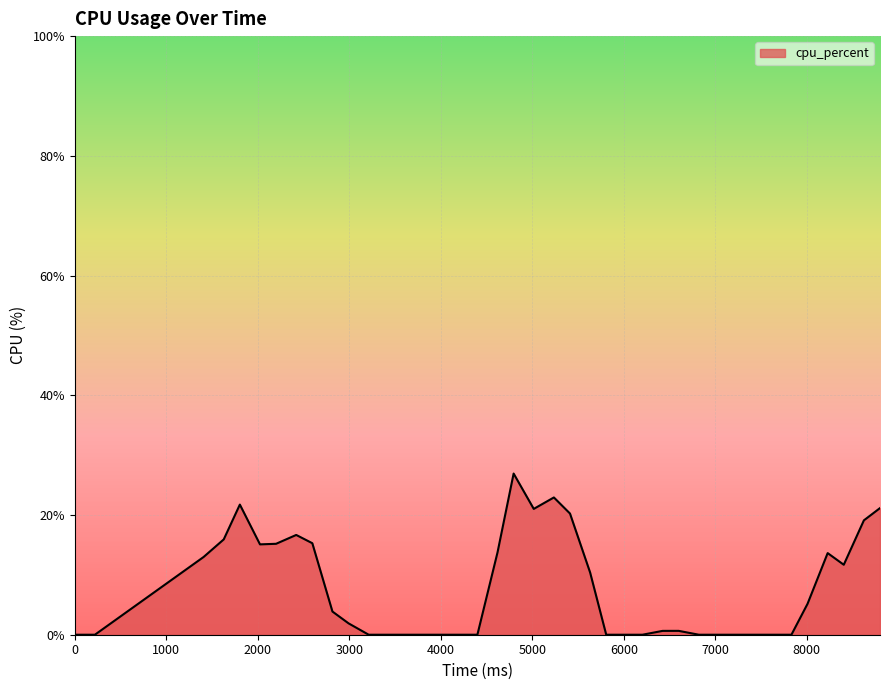

What is the maximum value shown in the chart?

26.9